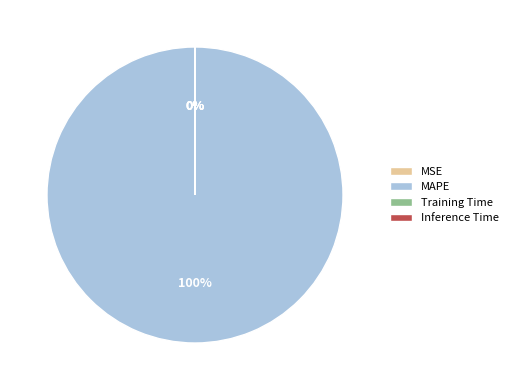

Which category has the biggest portion of the pie?

MAPE